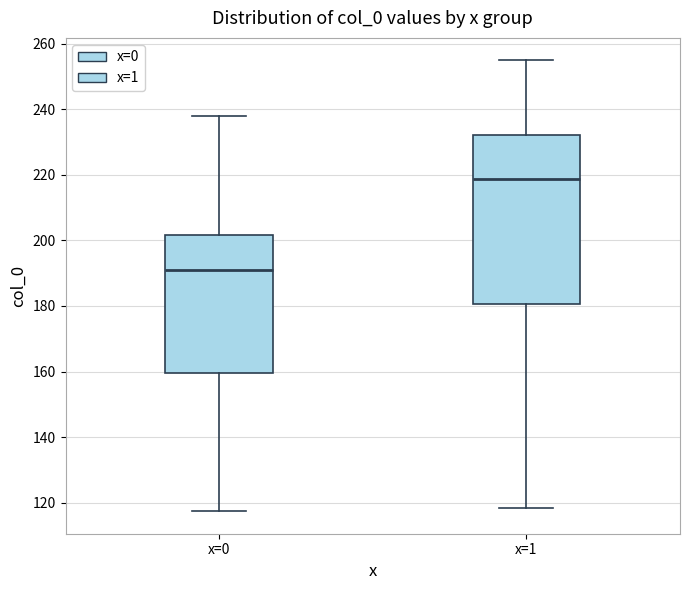

Which box has the highest median line?

x=1